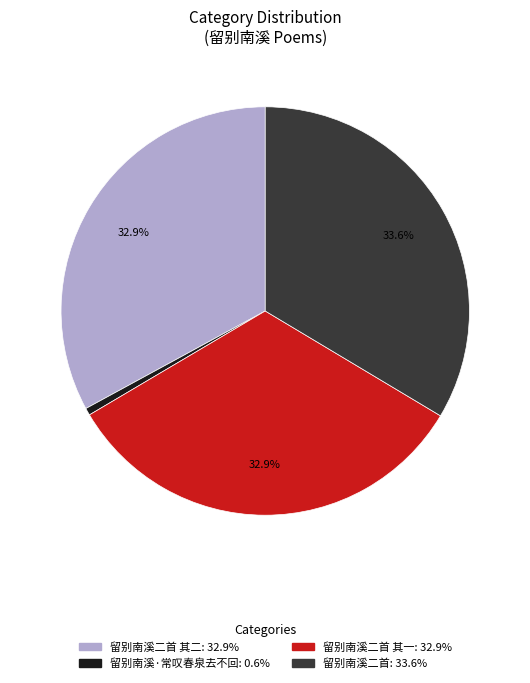

Is there any slice that represents more than half of the pie?

No